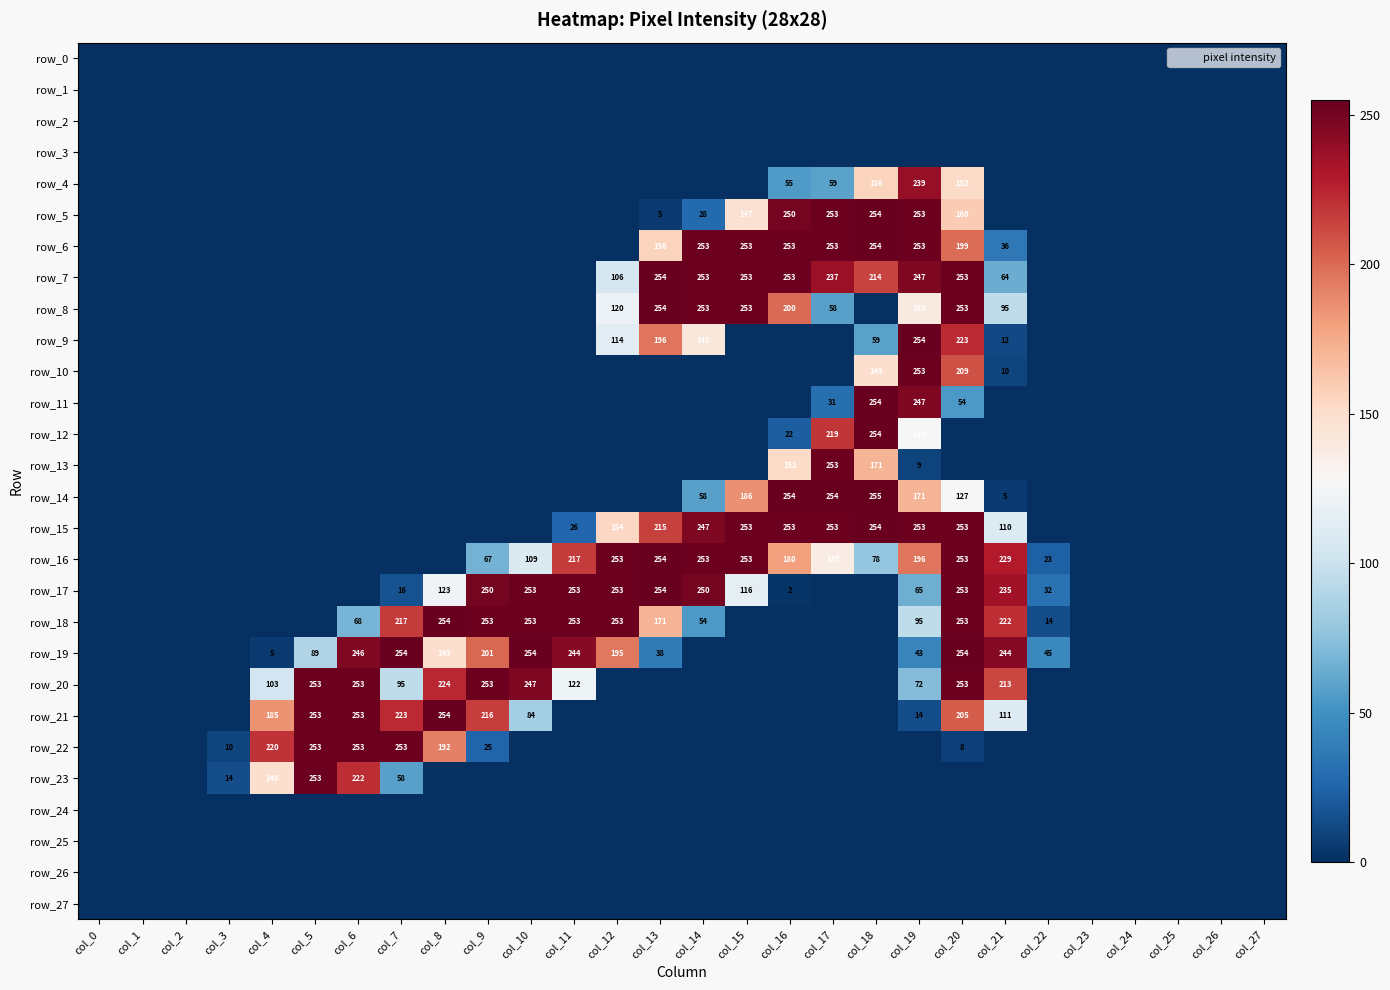

Is the value of row_11 at col_18 greater than the value of row_2 at col_18?

Yes